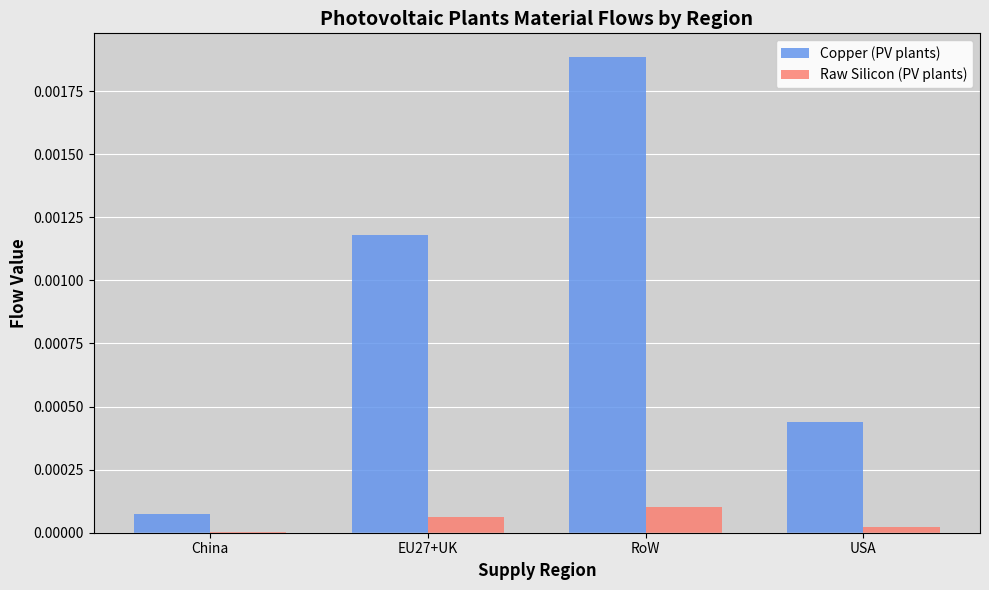

Between EU27+UK and USA, which series saw the biggest shift?

Copper (PV plants)